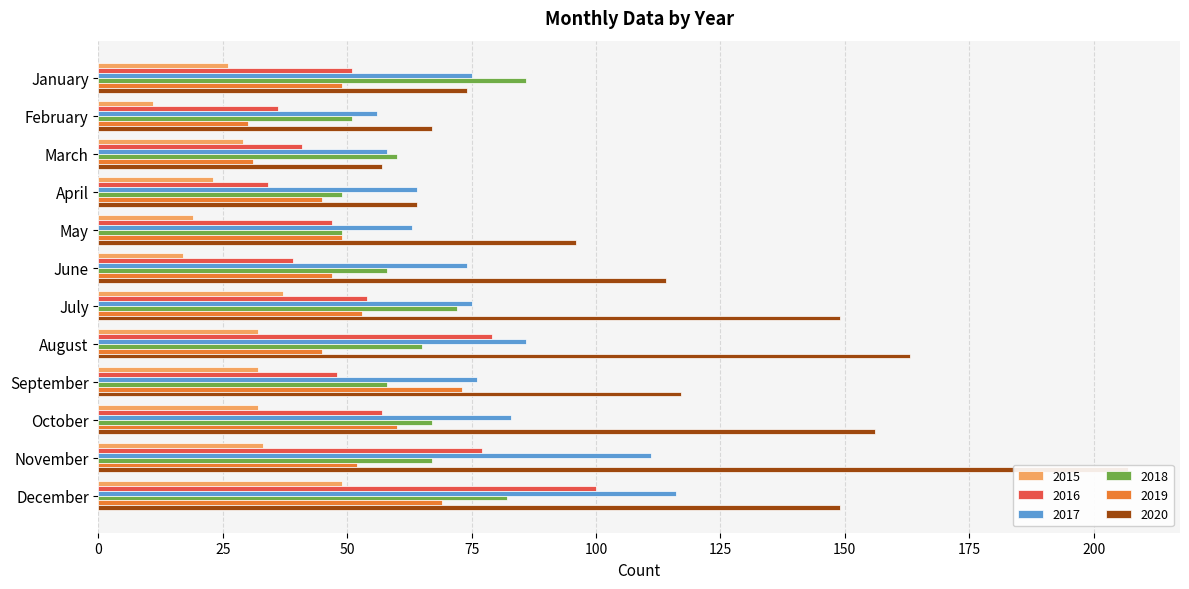

At March, list the series in order from smallest to largest.

2015, 2019, 2016, 2020, 2017, 2018